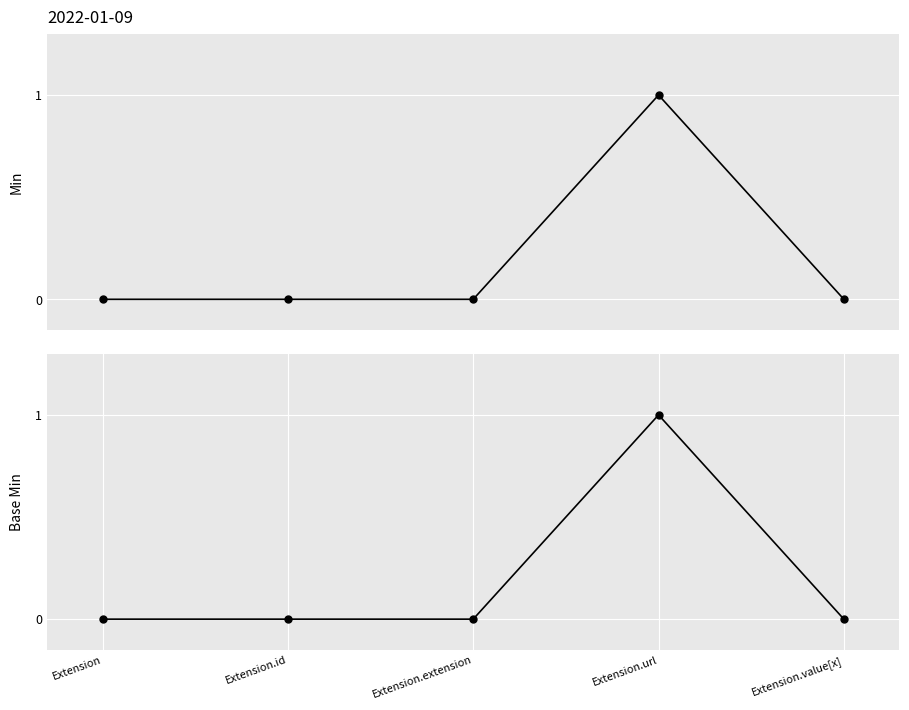

Is the value of Base Min at Extension.value[x] greater than the value of Min at Extension.url?

No